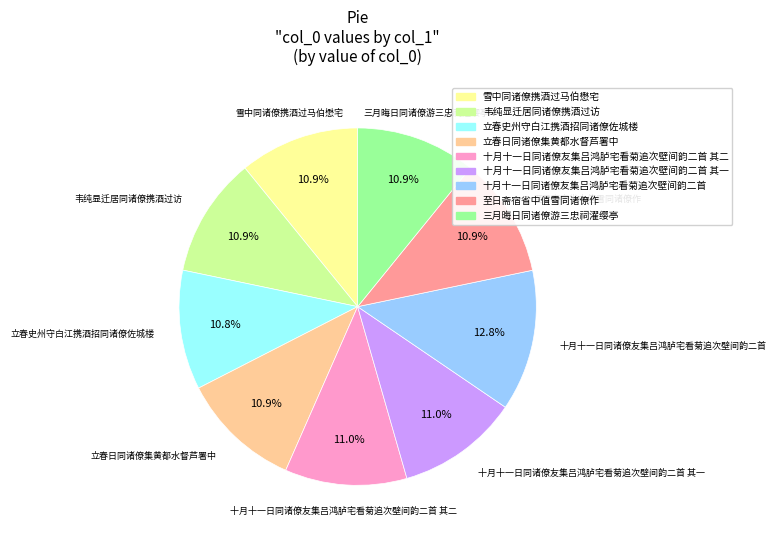

How many segments does this pie chart have?

9